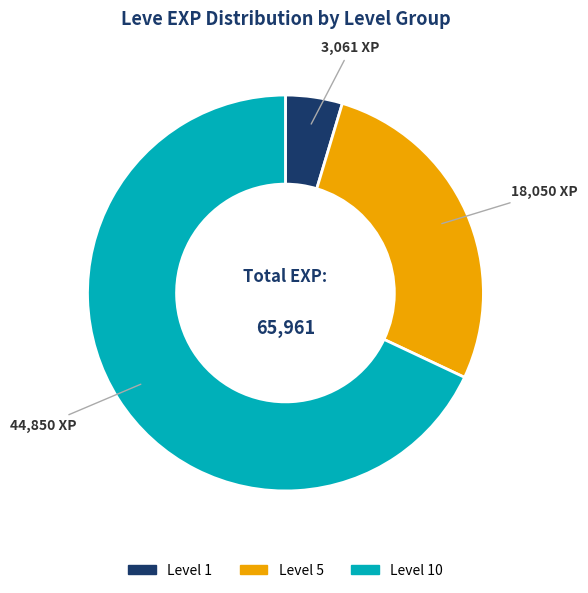

Which has a higher value, Level 5 or Level 1?

Level 5